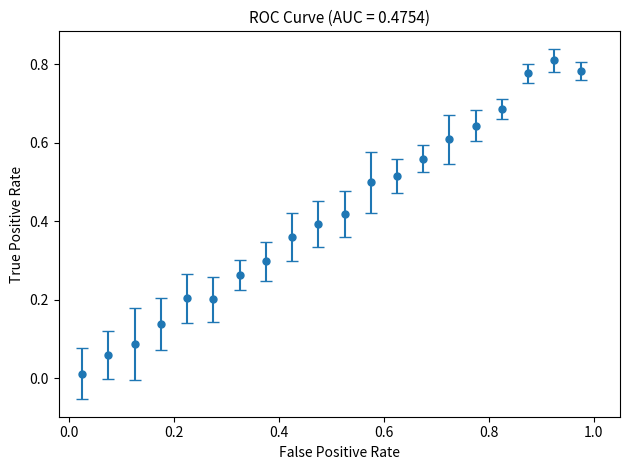

What is the sum of all values?

8.3